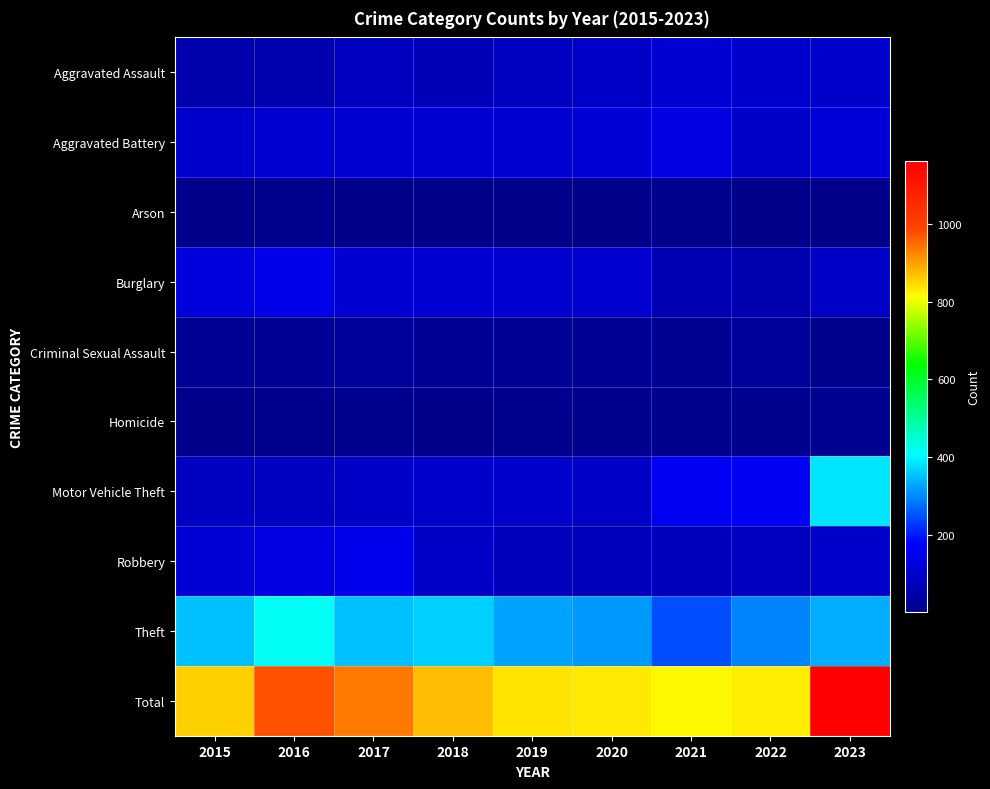

Reading left to right, transcribe all the data shown in this chart.

Aggravated Assault: 2015=53	2016=58	2017=82	2018=71	2019=83	2020=93	2021=113	2022=101	2023=105
Aggravated Battery: 2015=100	2016=107	2017=112	2018=108	2019=113	2020=117	2021=136	2022=93	2023=123
Arson: 2015=5	2016=6	2017=4	2018=3	2019=2	2020=4	2021=6	2022=1	2023=5
Burglary: 2015=125	2016=143	2017=110	2018=113	2019=108	2020=106	2021=62	2022=59	2023=92
Criminal Sexual Assault: 2015=16	2016=22	2017=24	2018=15	2019=21	2020=17	2021=14	2022=25	2023=8
Homicide: 2015=3	2016=7	2017=10	2018=4	2019=10	2020=9	2021=10	2022=8	2023=14
Motor Vehicle Theft: 2015=83	2016=83	2017=94	2018=100	2019=101	2020=93	2021=156	2022=162	2023=382
Robbery: 2015=118	2016=134	2017=150	2018=95	2019=77	2020=76	2021=74	2022=81	2023=98
Theft: 2015=354	2016=414	2017=353	2018=367	2019=325	2020=317	2021=248	2022=297	2023=335
Total: 2015=857	2016=974	2017=939	2018=876	2019=840	2020=832	2021=819	2022=827	2023=1162